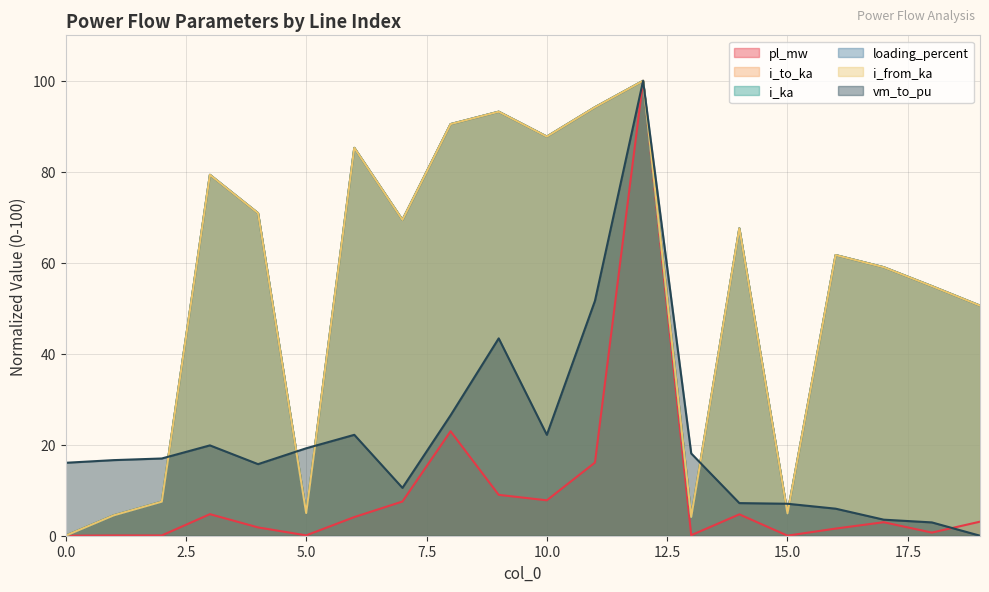

In pl_mw, how many points are higher than both neighbors (excluding endpoints)?

6